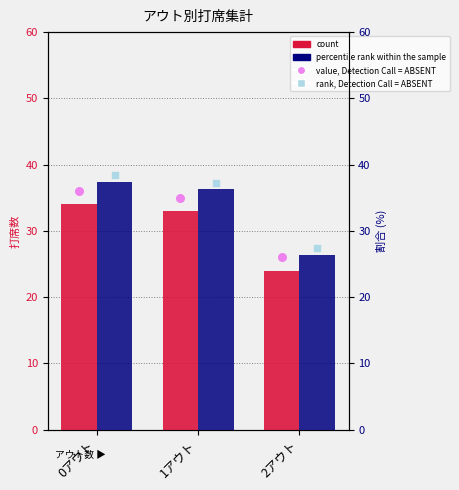

Which series reaches the minimum Y coordinate?

count